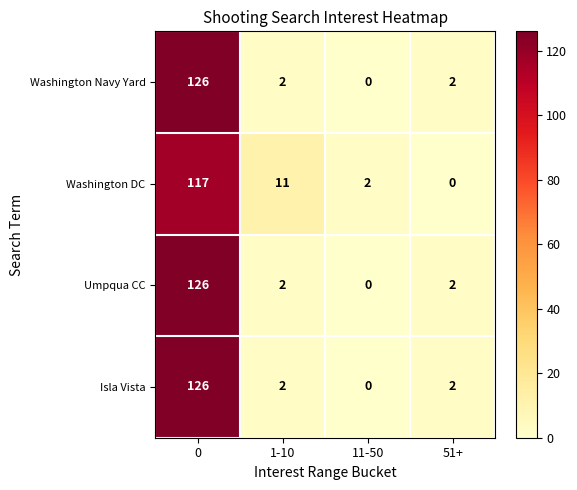

Reading left to right, transcribe all the data shown in this chart.

Washington Navy Yard: 0=126	1-10=2	11-50=0	51+=2
Washington DC: 0=117	1-10=11	11-50=2	51+=0
Umpqua CC: 0=126	1-10=2	11-50=0	51+=2
Isla Vista: 0=126	1-10=2	11-50=0	51+=2